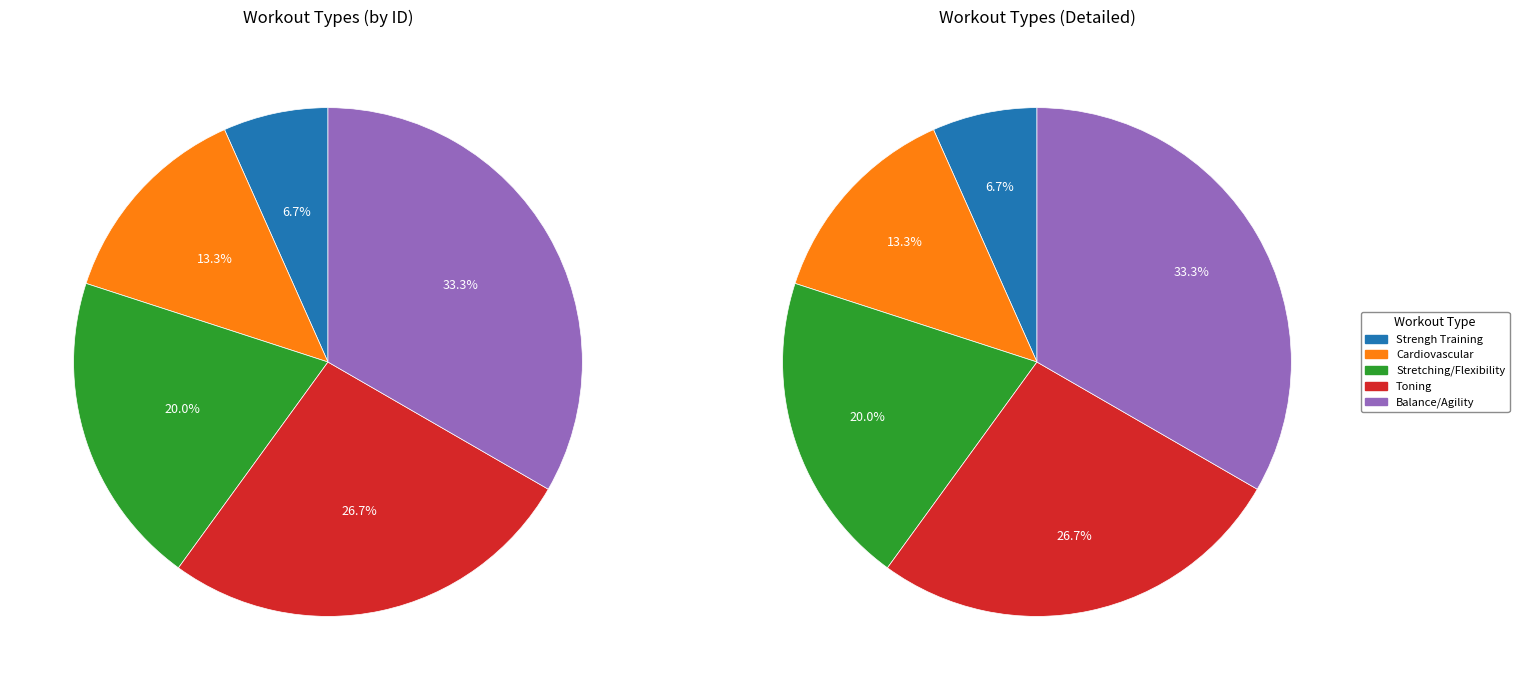

Count the number of slices in the pie.

5